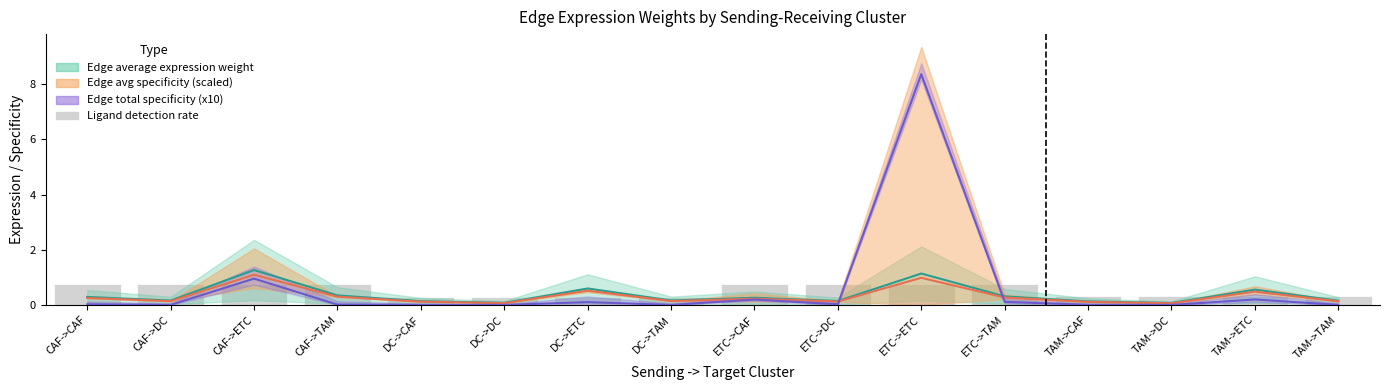

Which label corresponds to the largest value in the chart?

ETC->CAF